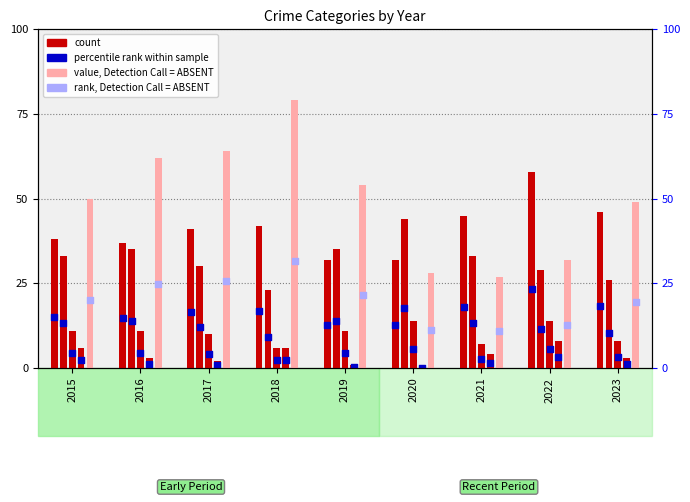

At which category is the sum across all series the highest?

2018